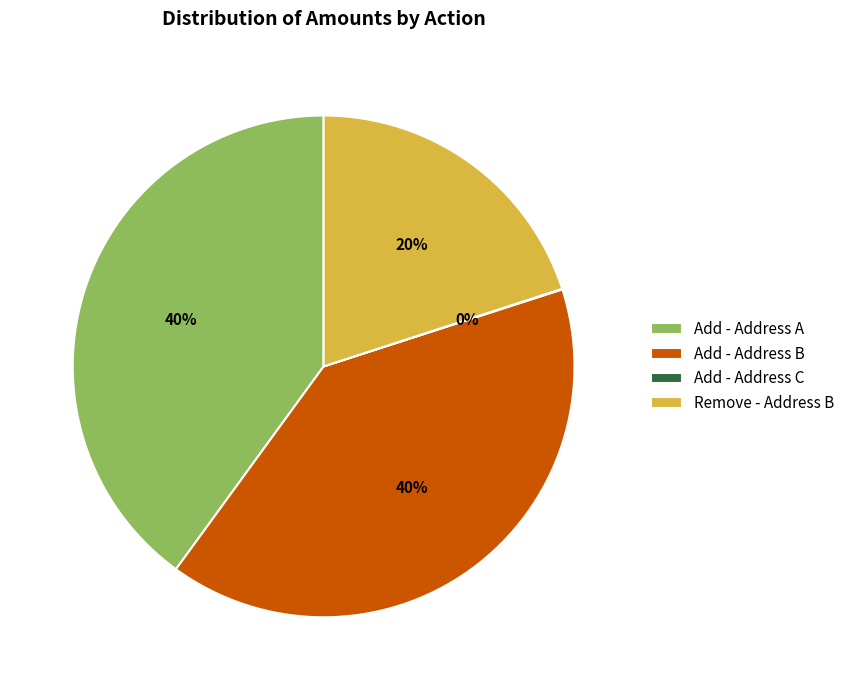

The Add - Address B slice represents 40% of the pie. True or false?

True